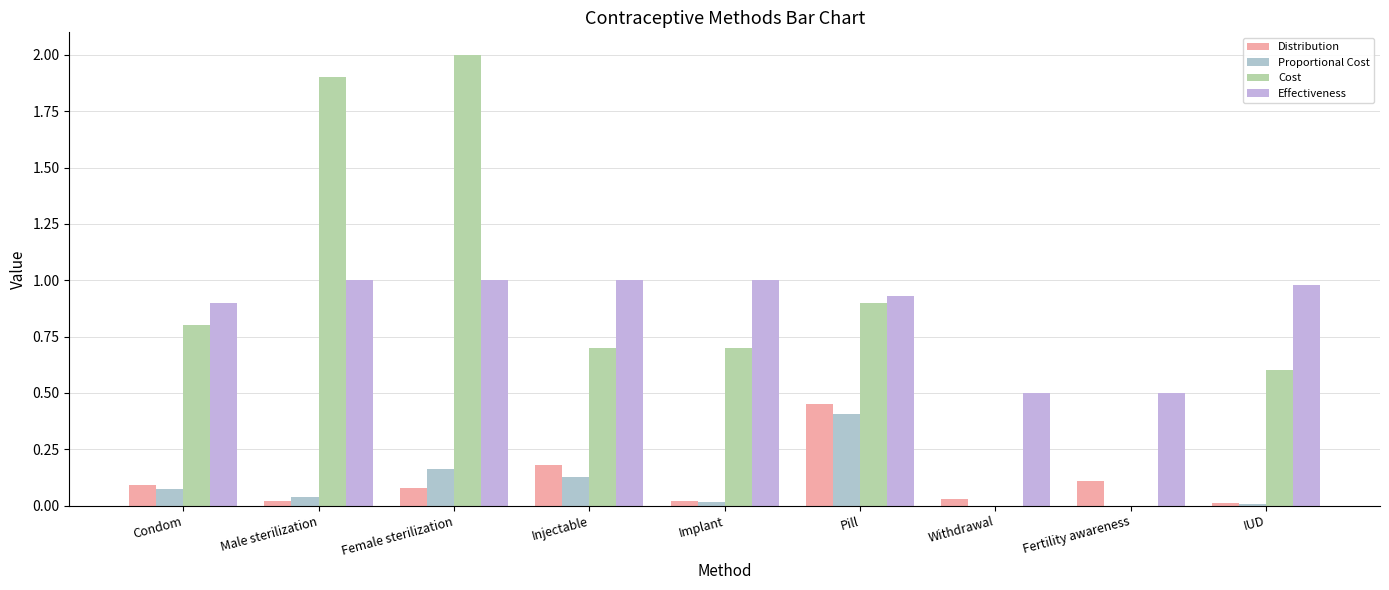

What is the average value of the Cost series?

0.8